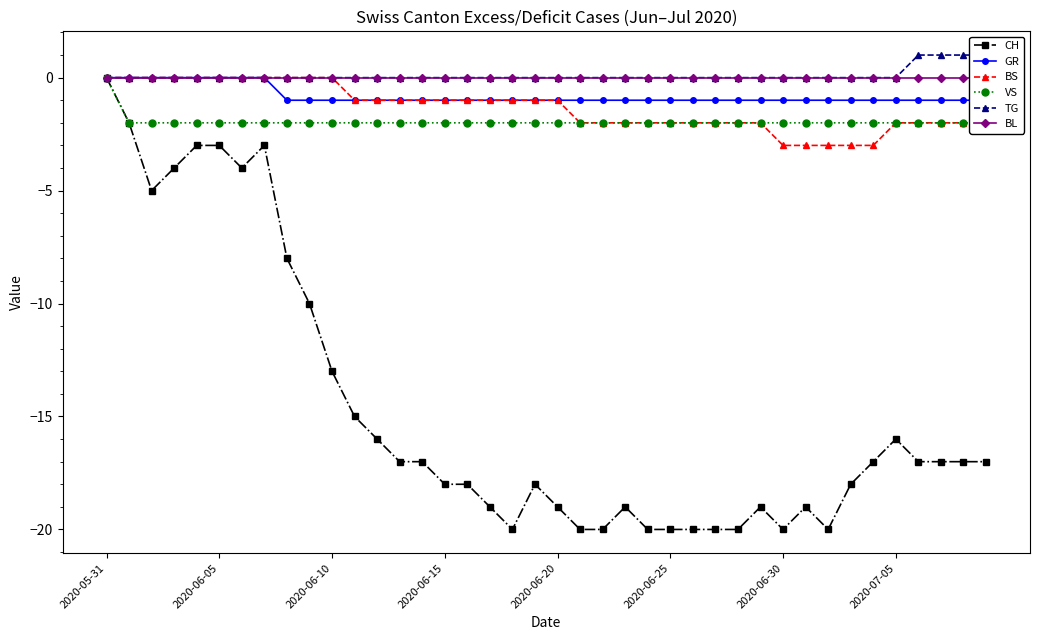

True or false: CH has a value of -20 at 2020-06-25.

True